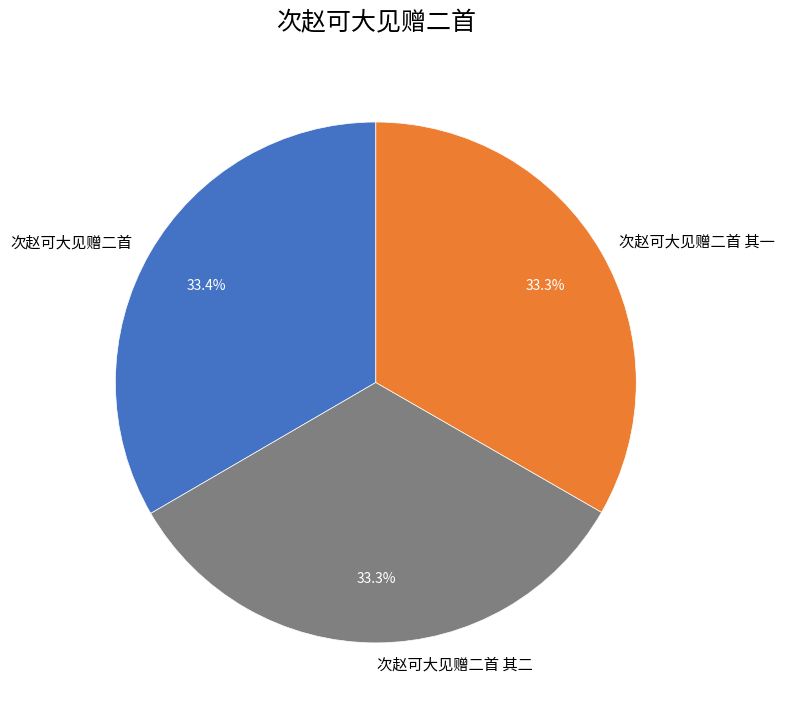

Is the sum of 次赵可大见赠二首 and 次赵可大见赠二首 其一 greater than half?

Yes